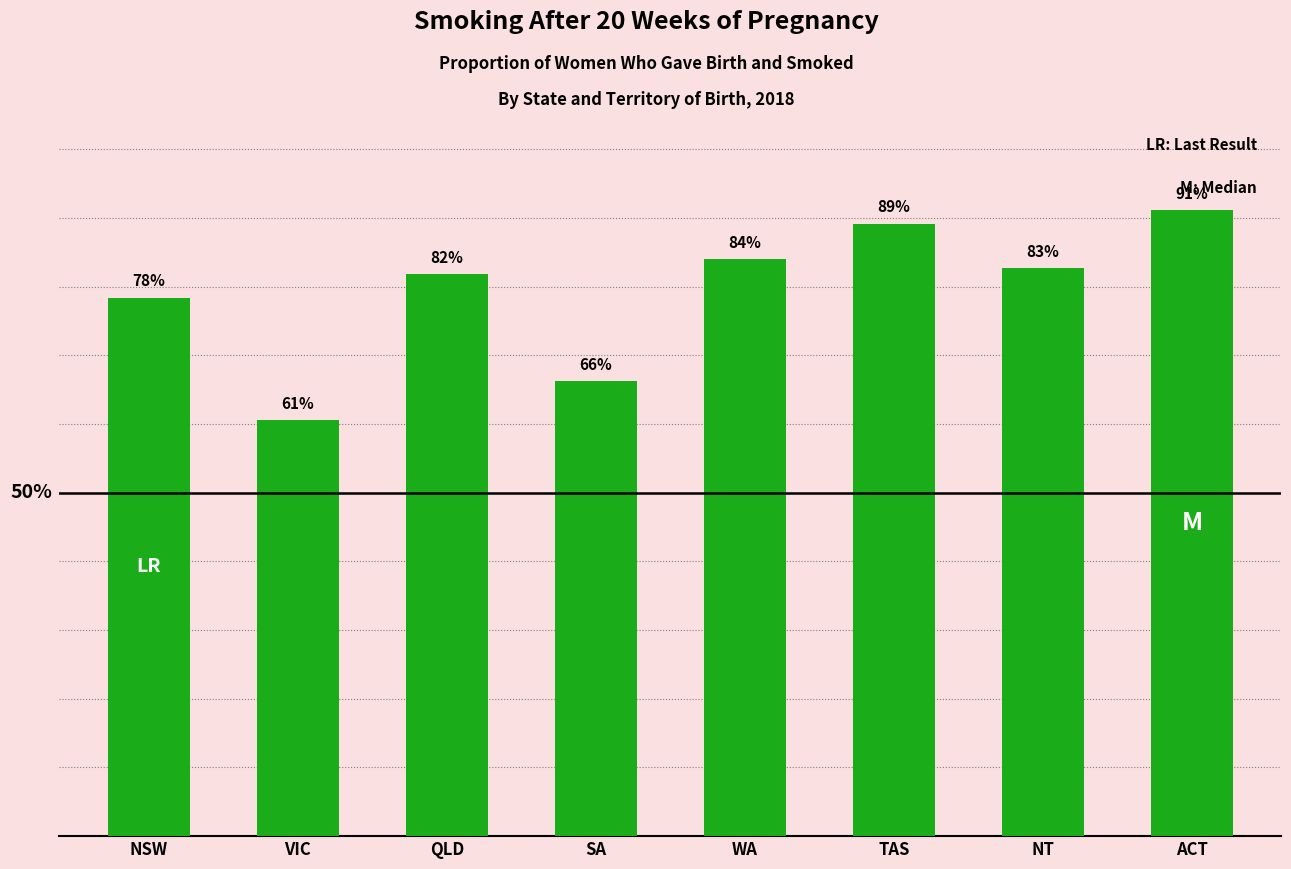

What is the approximate value at NSW?

0.8